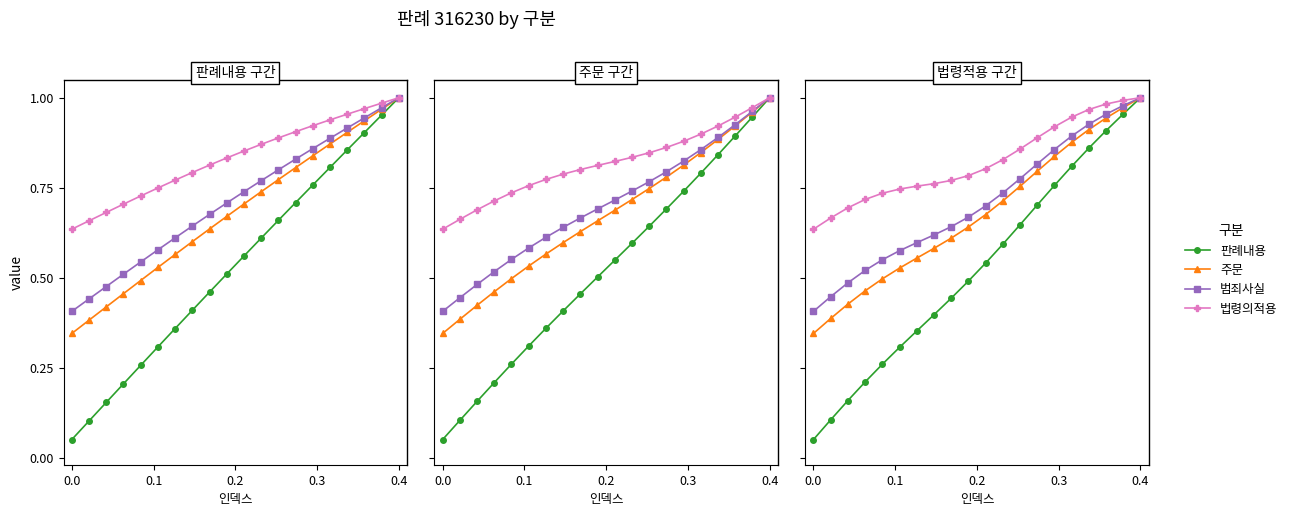

True or false: 법령의적용 and 판례내용 intersect in this chart.

False